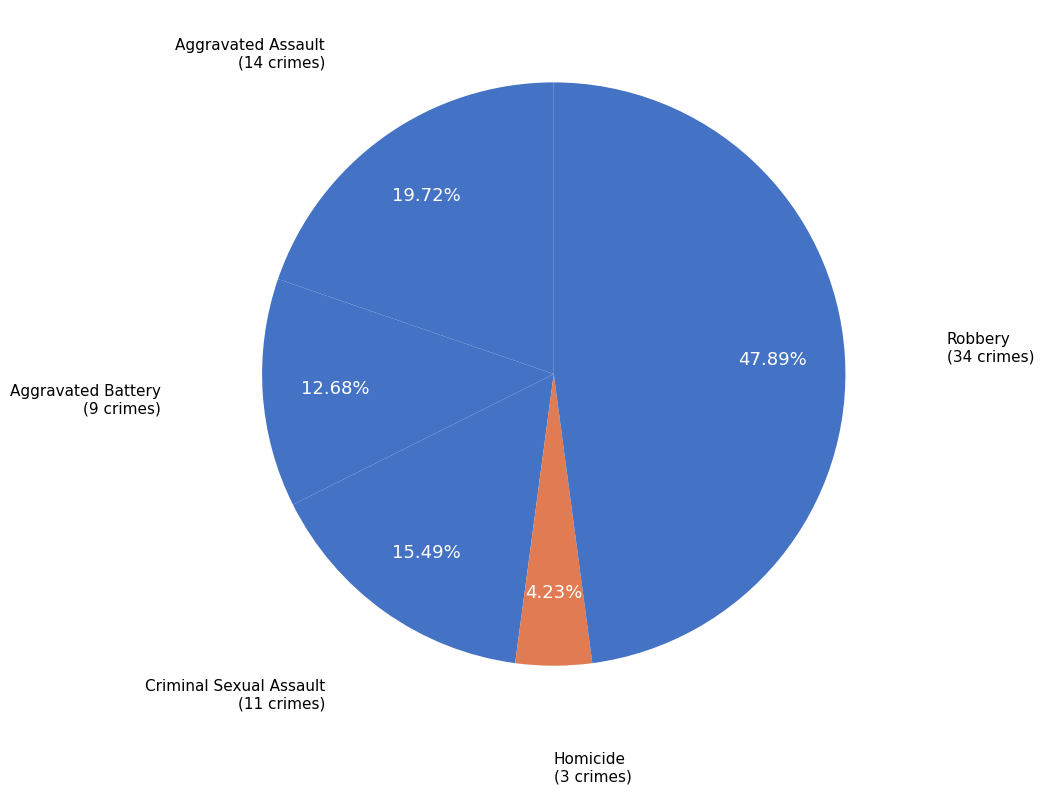

Which has a higher value, Aggravated Battery or Robbery?

Robbery